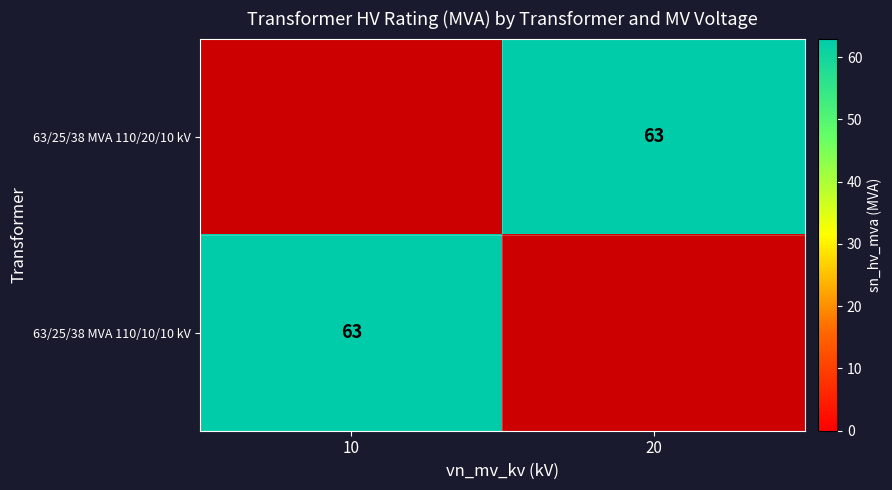

Which series has the largest range (max minus min)?

63/25/38 MVA 110/10/10 kV